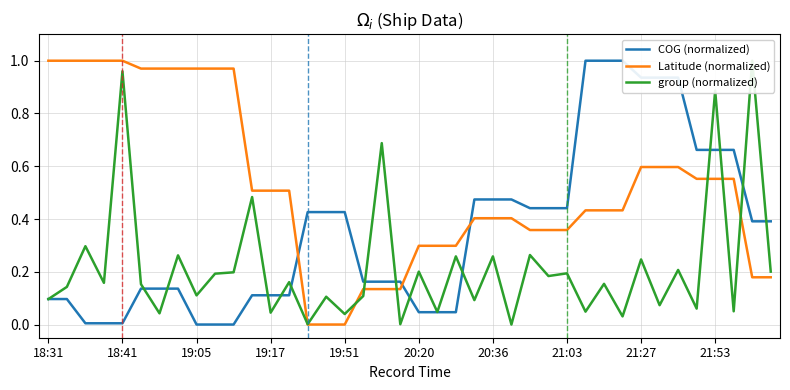

At how many categories does at least one series exceed 0?

40